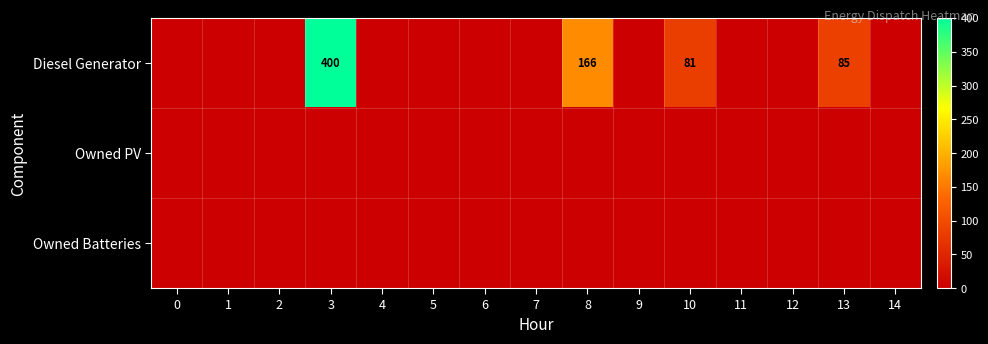

The Diesel Generator series shows 50 at 10. True or false?

False